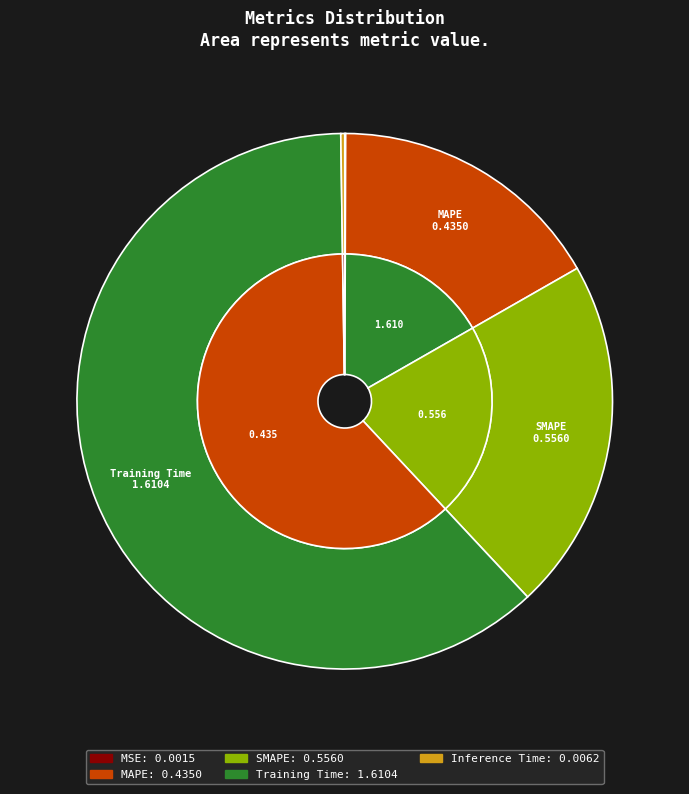

To the nearest percent, what is the average slice percentage?

20%